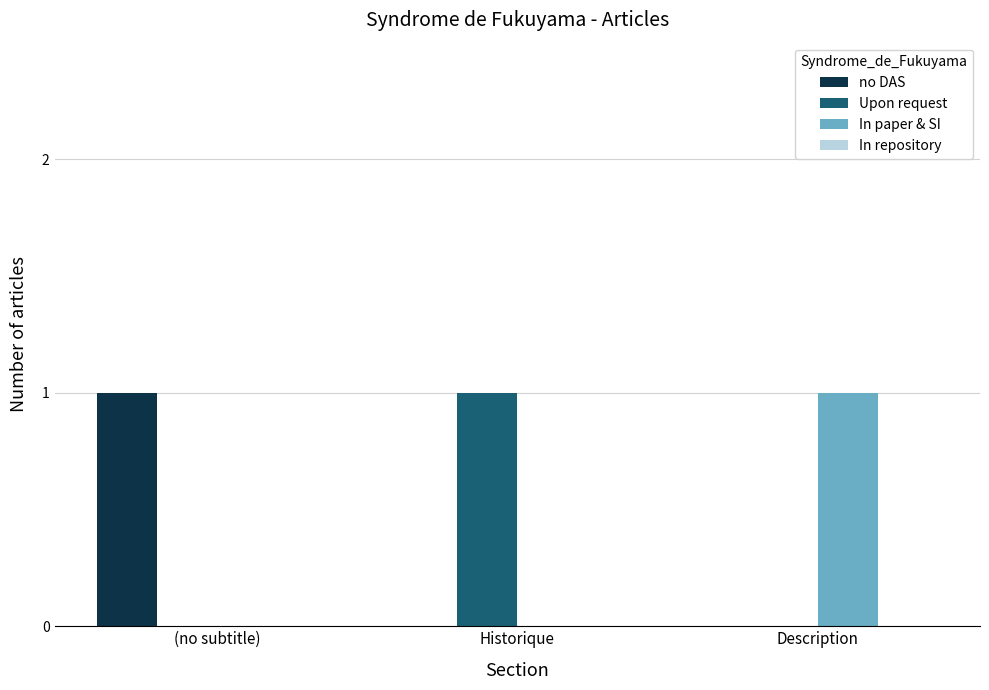

The no DAS series shows 1 at Description. True or false?

False